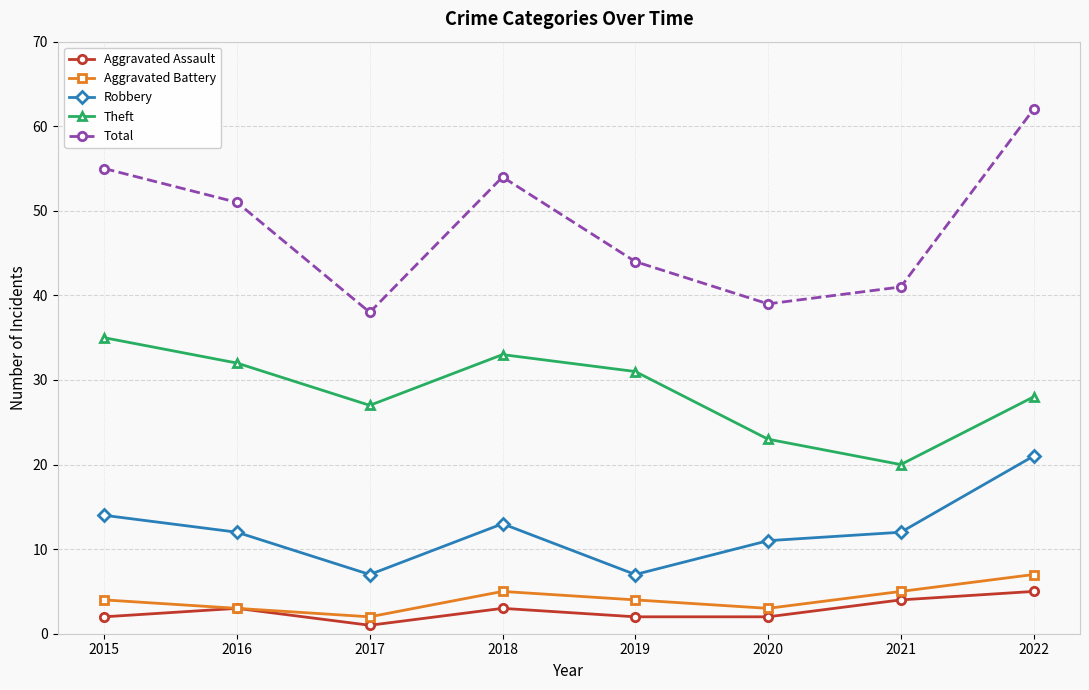

How many distinct data groups are displayed?

5